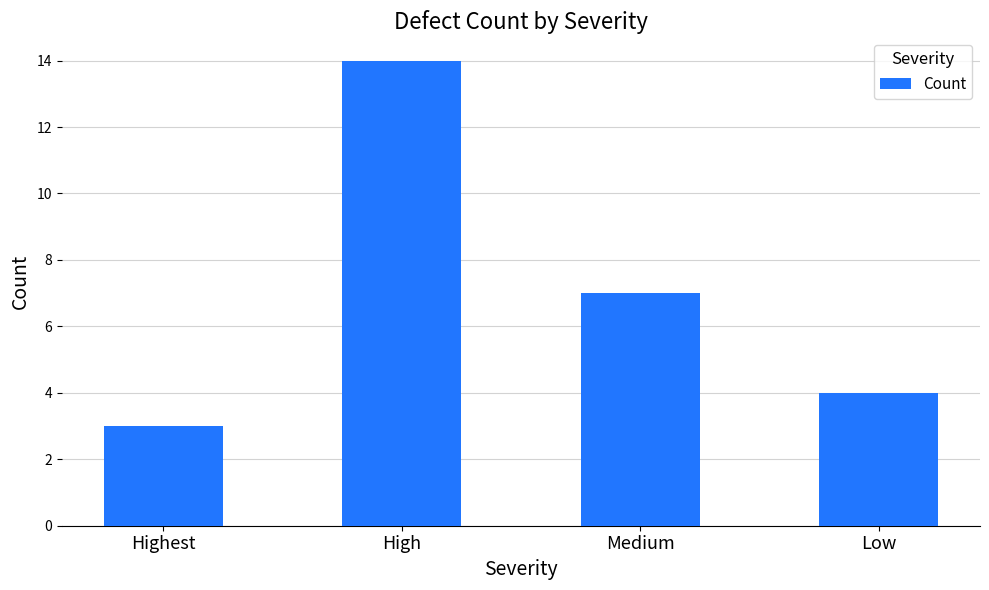

The value at Medium is 7. True or false?

True